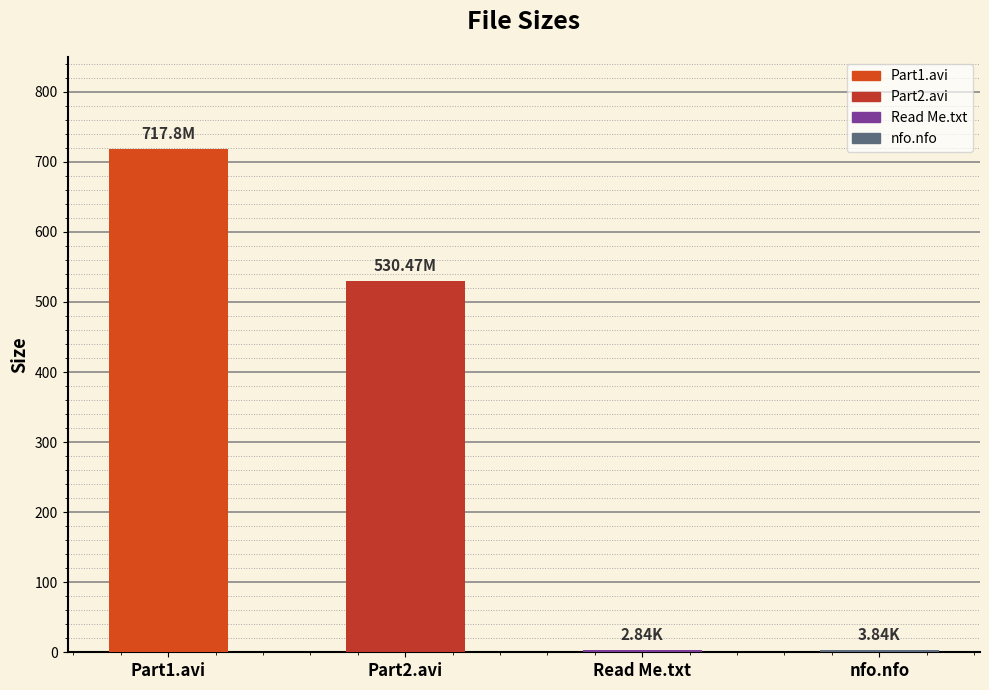

Is it true that the value at Read Me.txt is 2.8?

True